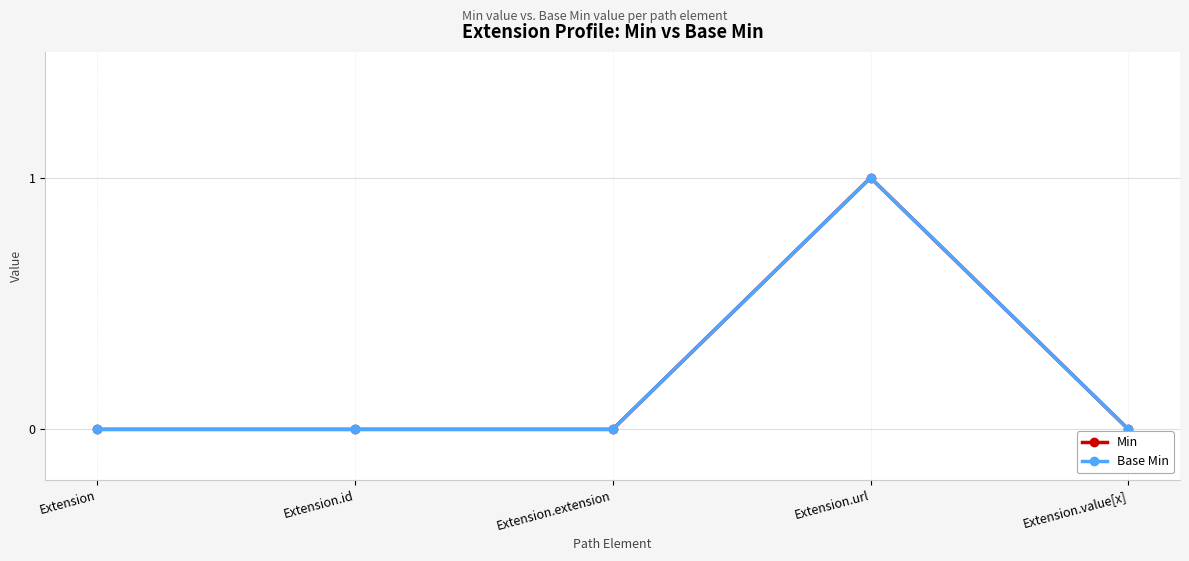

Does the chart have visible grid lines?

Yes